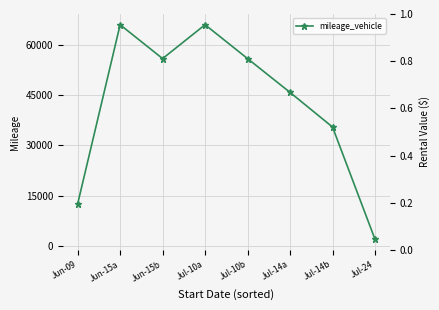

The chart shows a value of 42980 at Jul-10a. True or false?

False